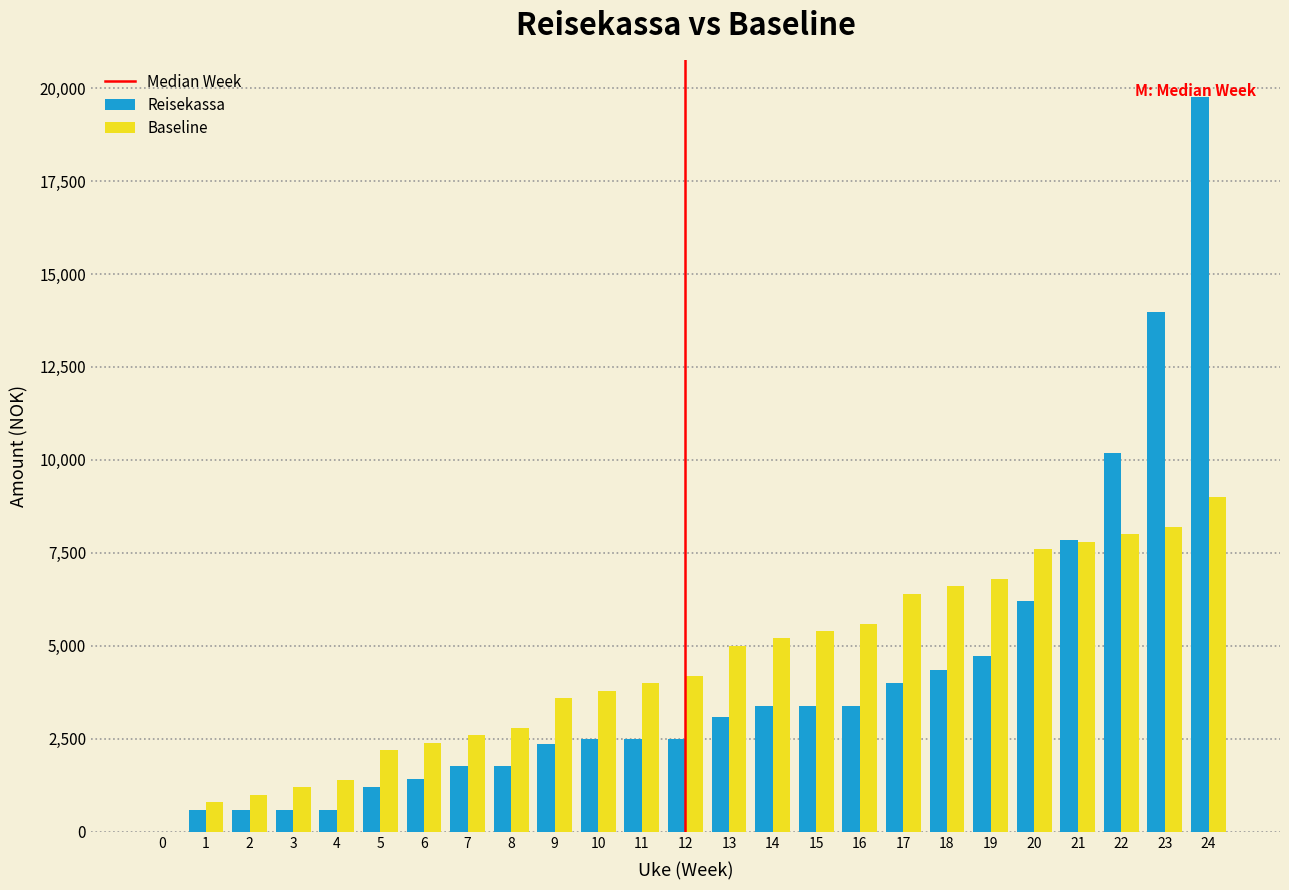

Which series changed the most between 10 and 18?

Baseline